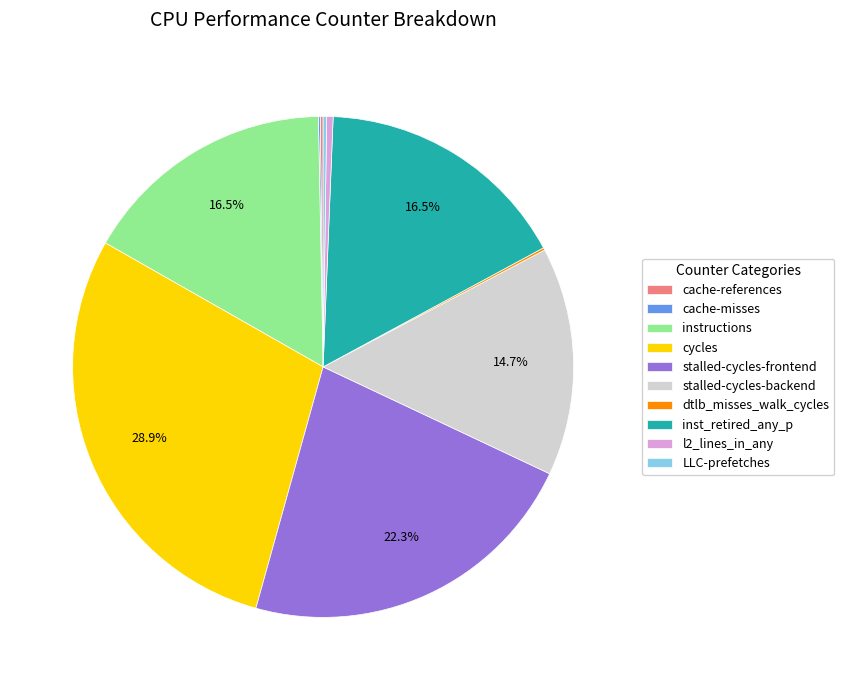

Is stalled-cycles-backend the majority of the pie?

No